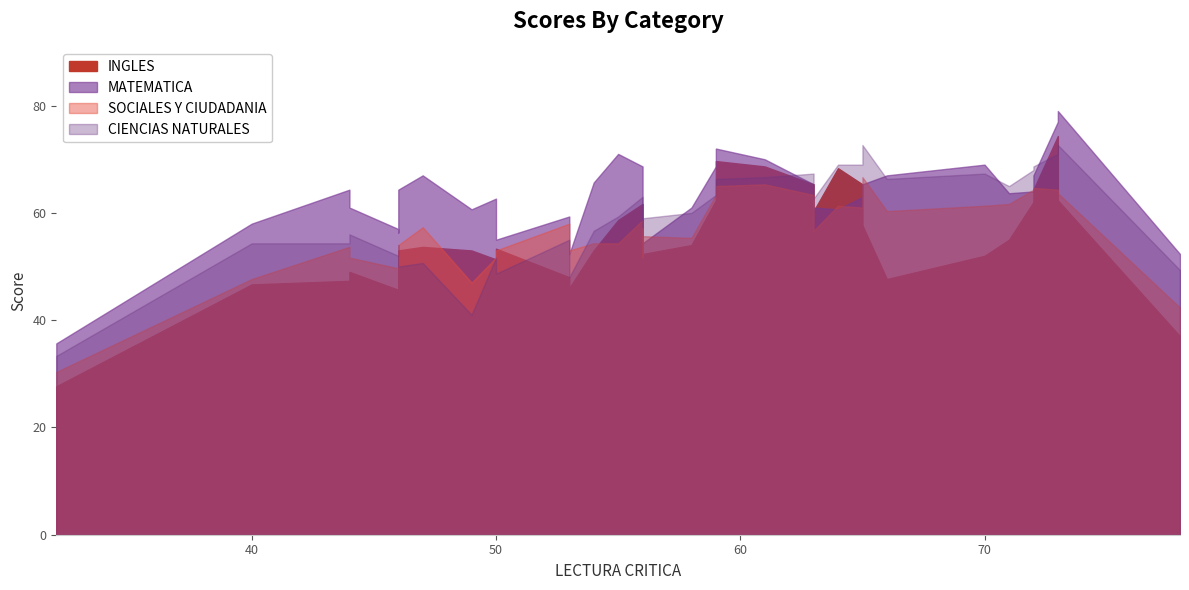

What is the average value of the CIENCIAS NATURALES series?

60